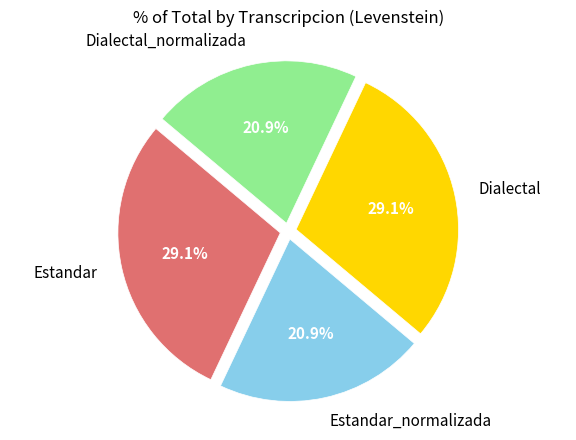

Between Estandar and Dialectal_normalizada, which is larger?

Estandar